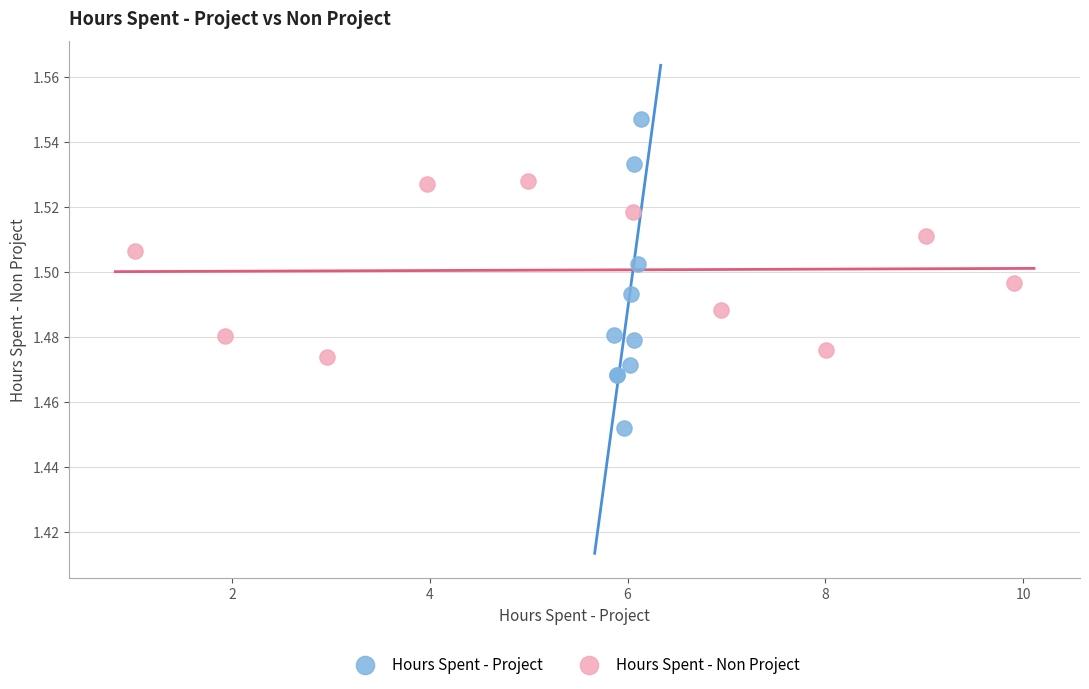

Which series has the largest Y range (max minus min)?

Hours Spent - Project